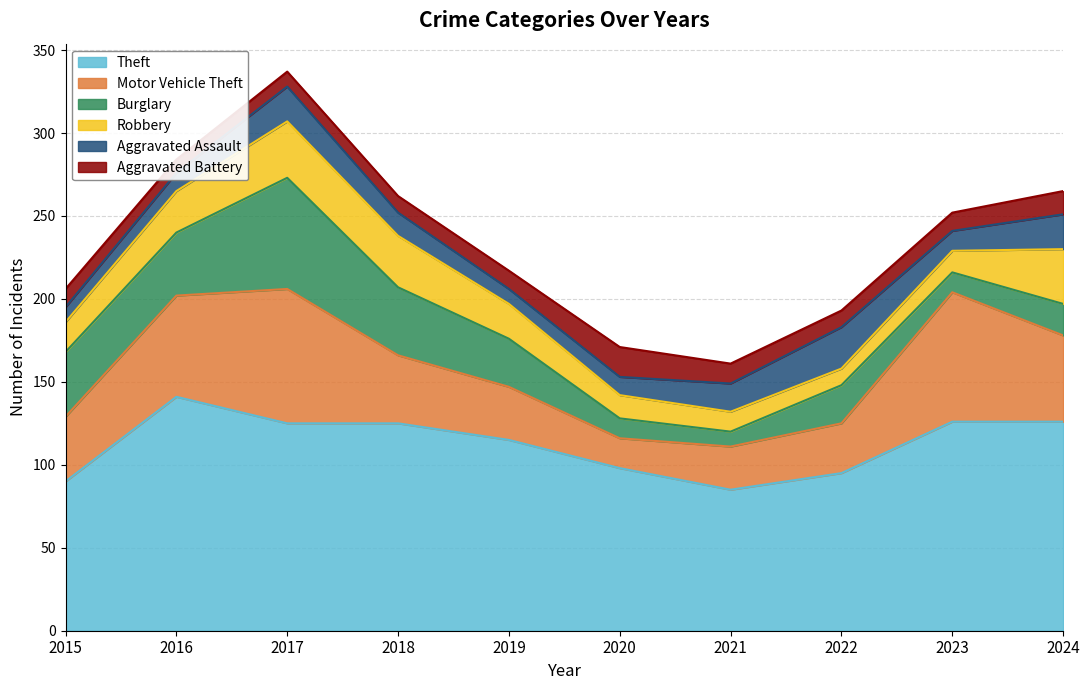

How many interior local valleys does the Aggravated Battery series have?

2